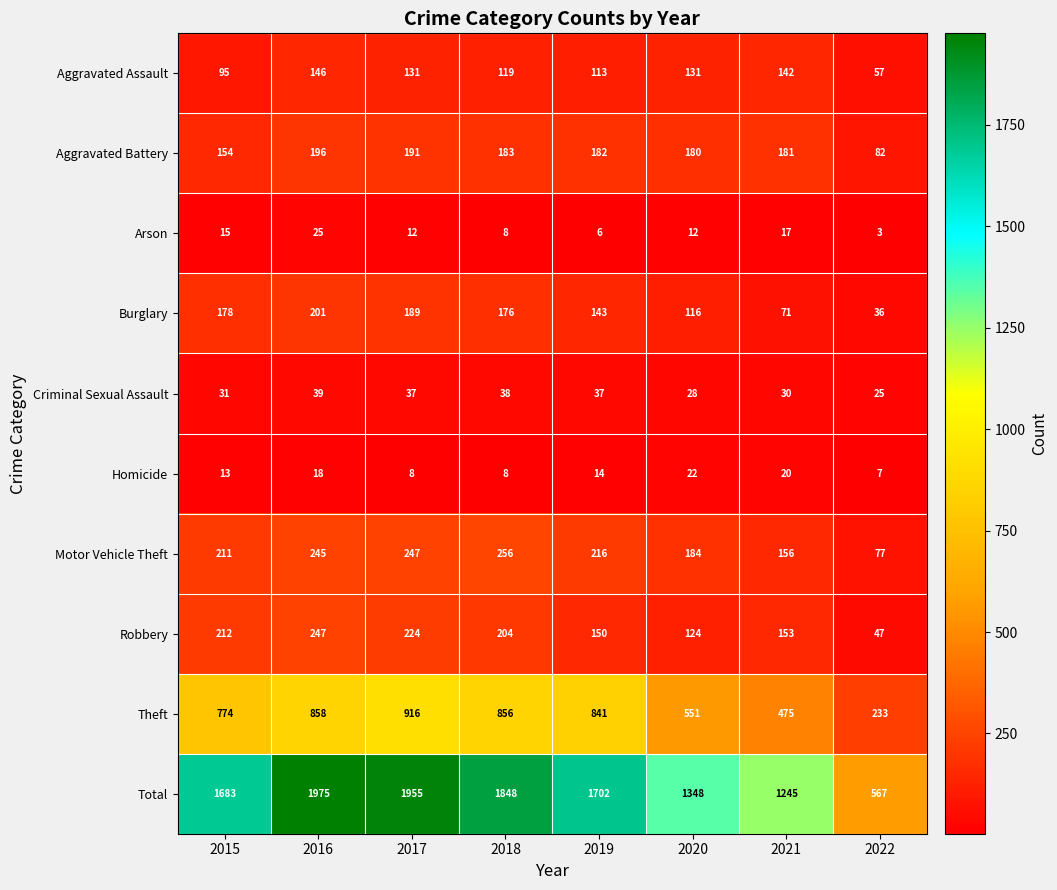

Which series has the largest total across all categories?

Total